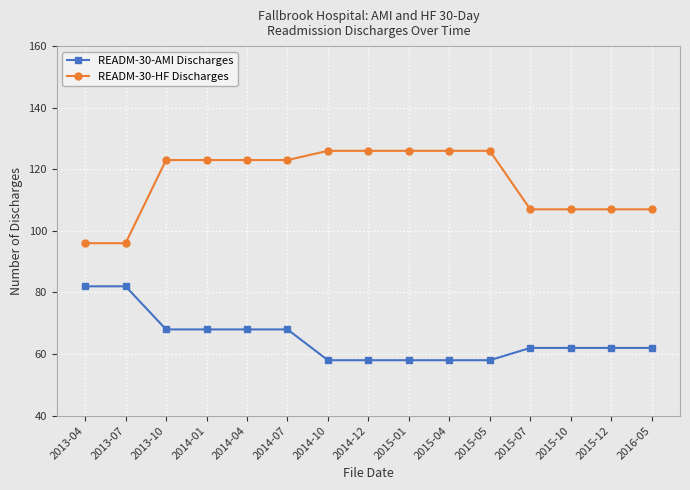

What are all the series names shown in the legend?

READM-30-AMI Discharges, READM-30-HF Discharges